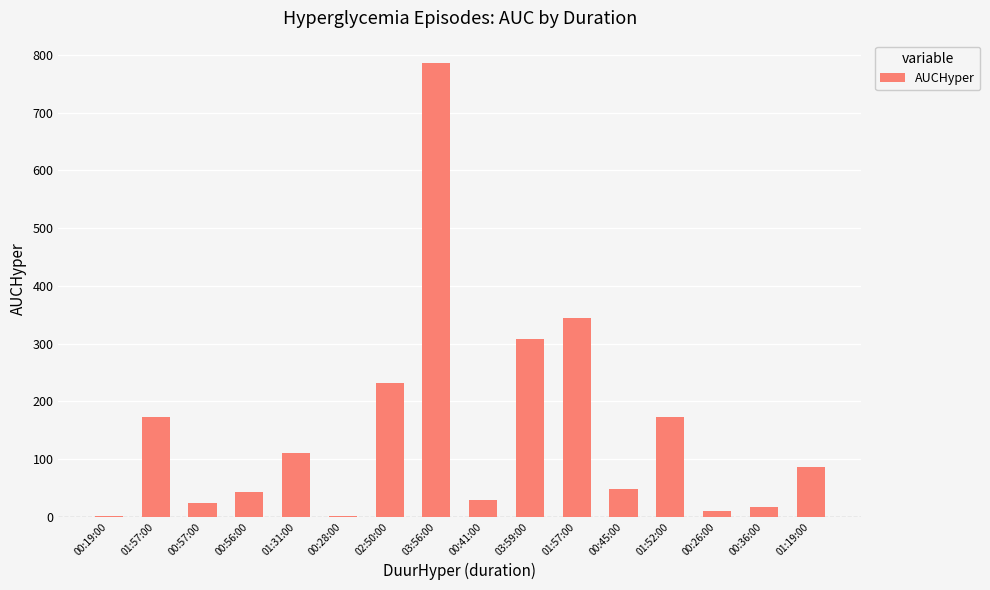

Is it true that the value at 00:41:00 is 28.2?

True